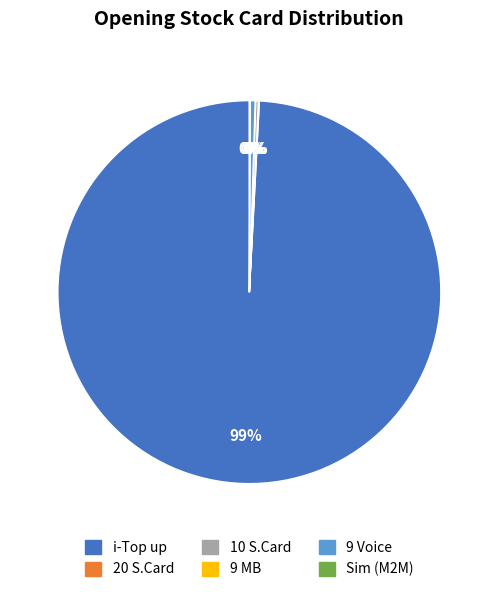

What is the largest slice in the pie chart?

i-Top up